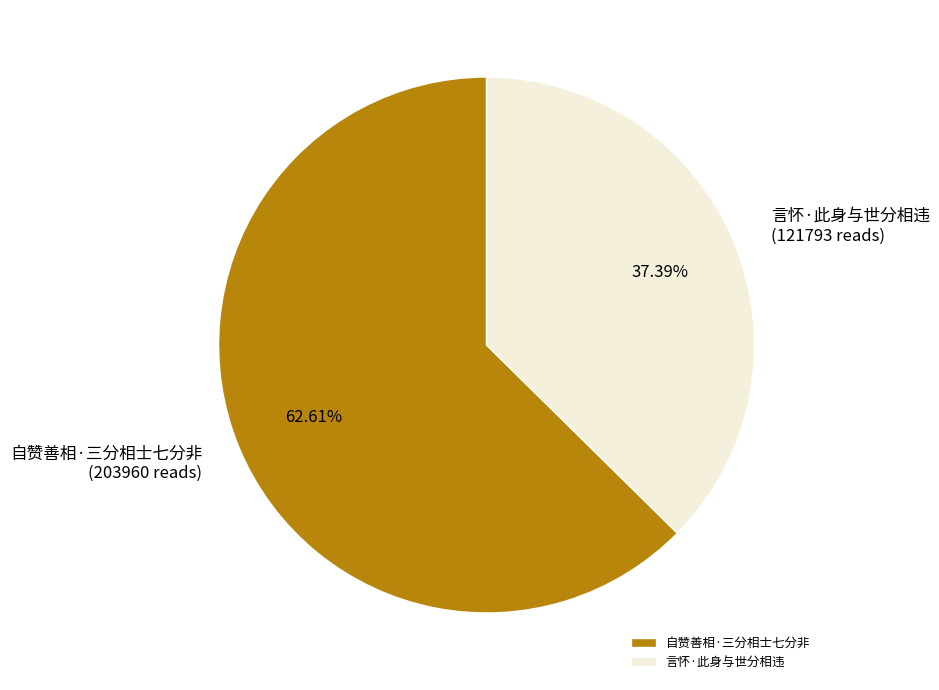

Approximately how many times larger is the value at 自赞善相·三分相士七分非 compared to 言怀·此身与世分相违?

1.7